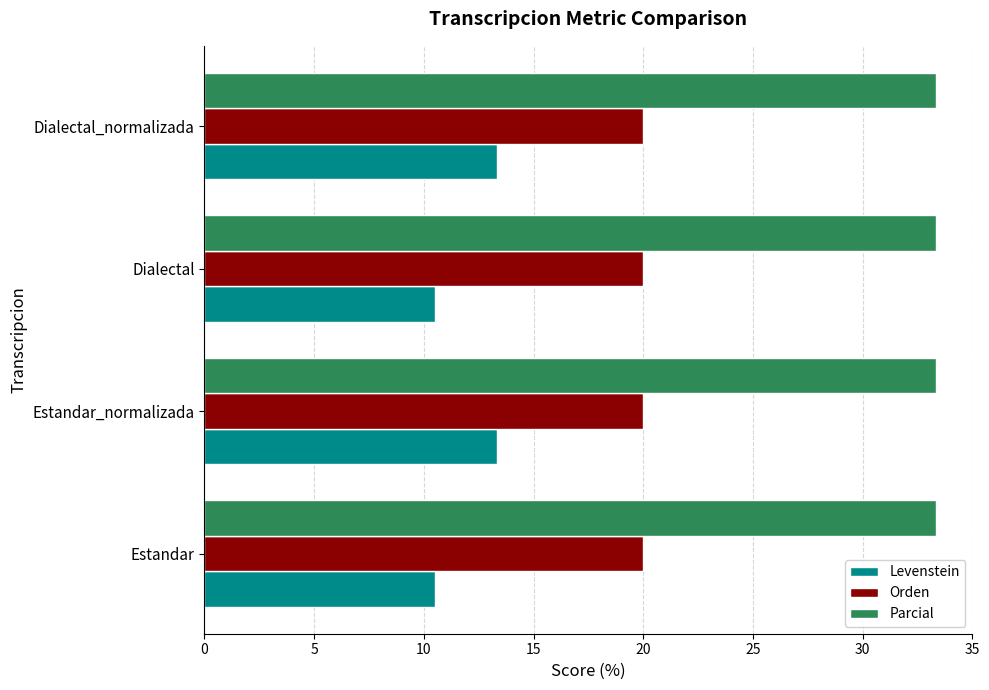

Is it true that Orden equals 20.0 at Dialectal_normalizada?

True